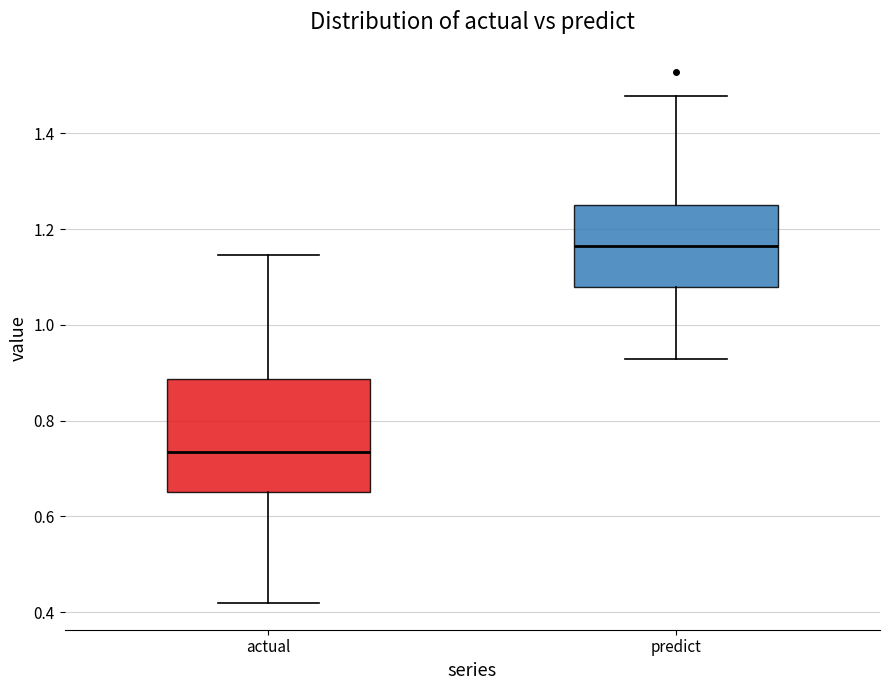

Comparing the boxes themselves (not the whiskers), which one is the tallest?

actual